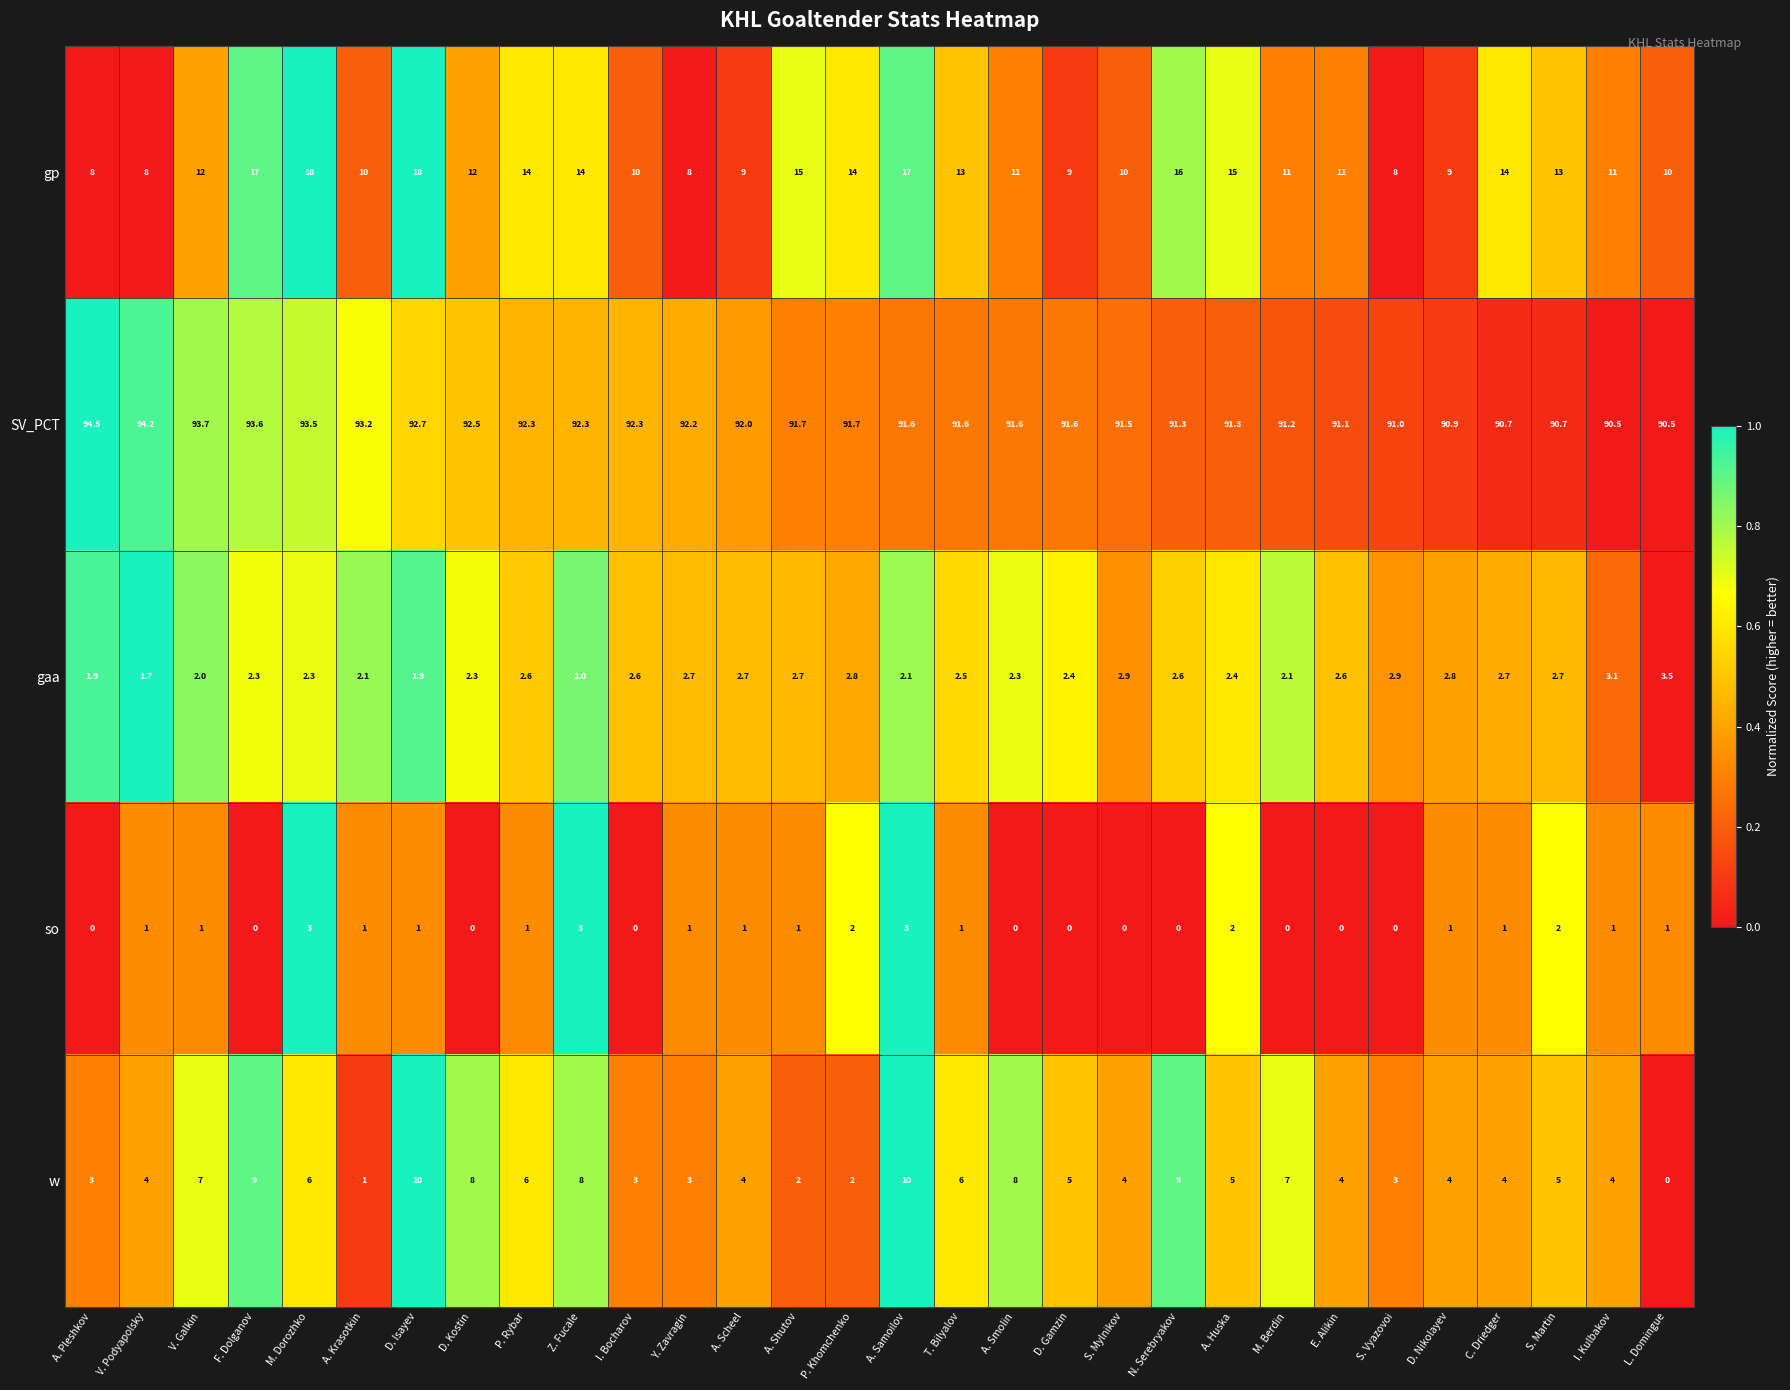

What is the average value of the so series?

0.9